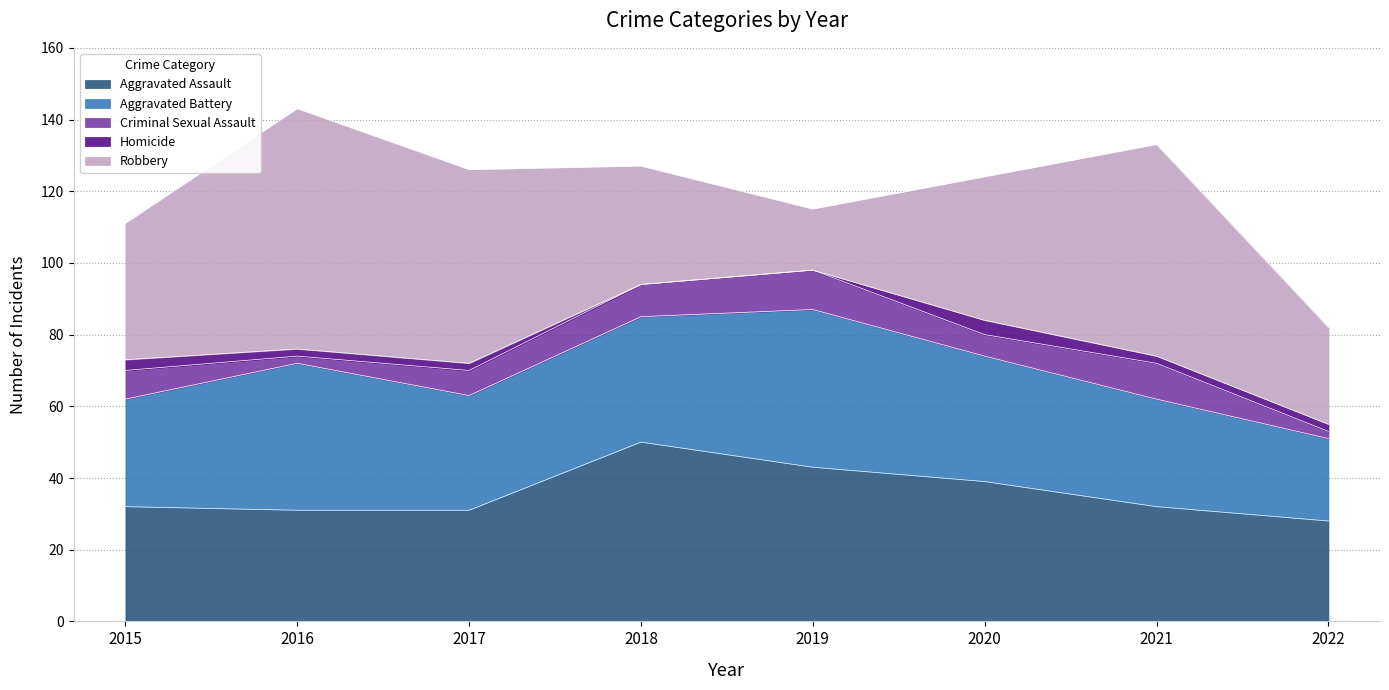

Does the chart have visible grid lines?

Yes